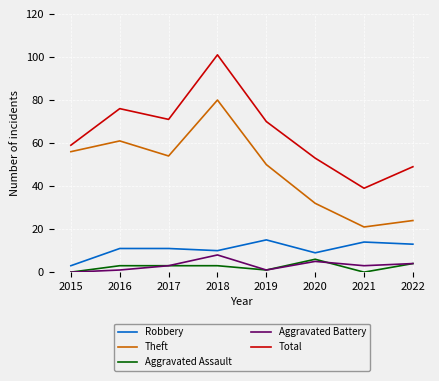

Between 2015 and 2017, which series saw the biggest shift?

Total